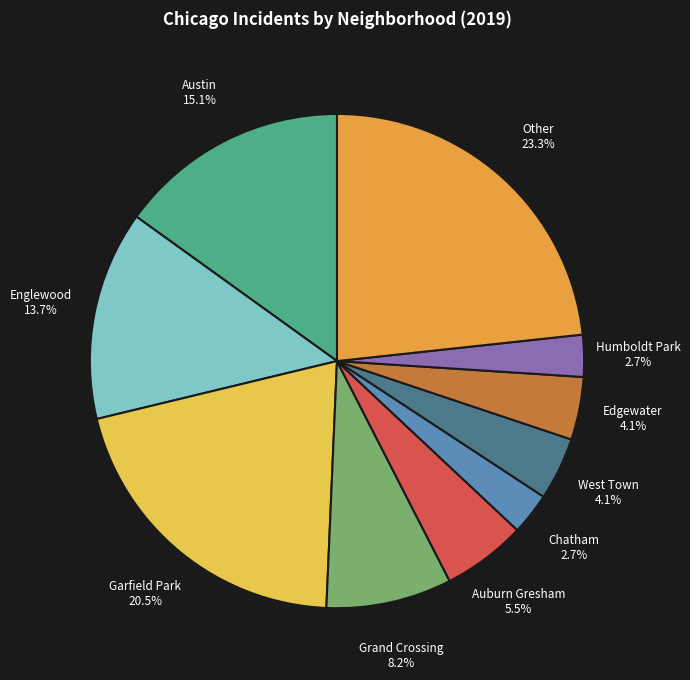

Count the number of slices in the pie.

10